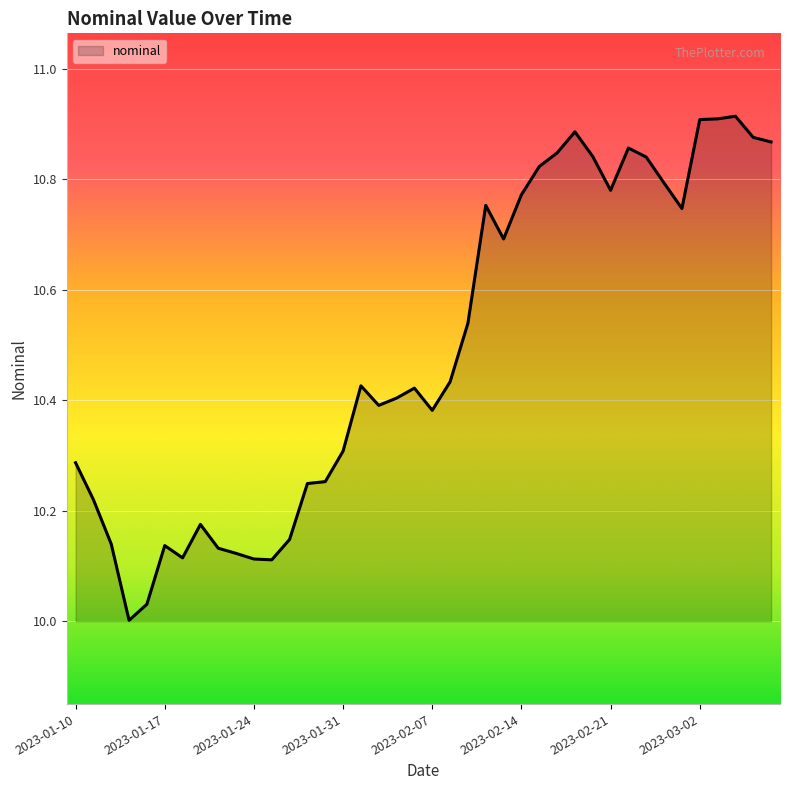

What is the difference between the maximum and minimum values?

0.9